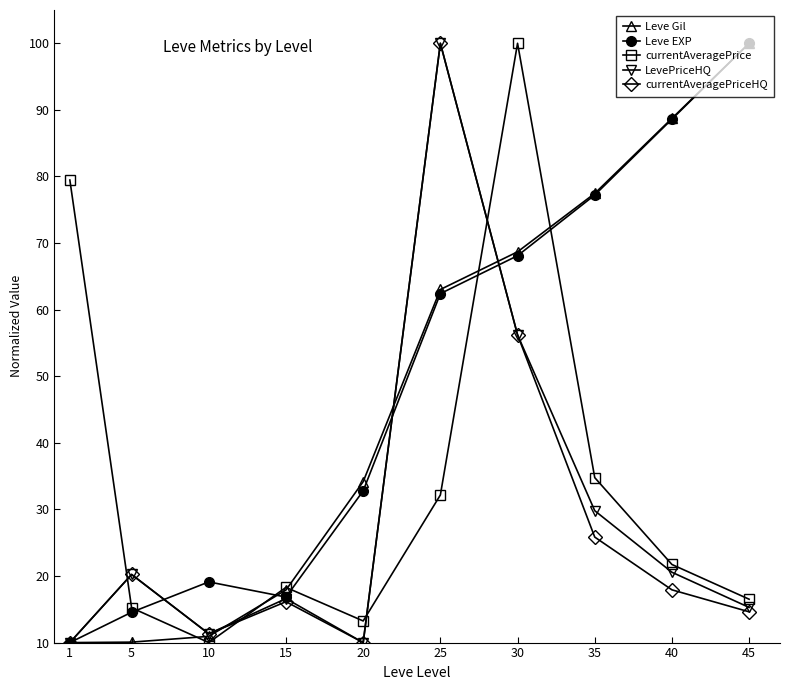

At which category does currentAveragePrice reach its first local valley?

10